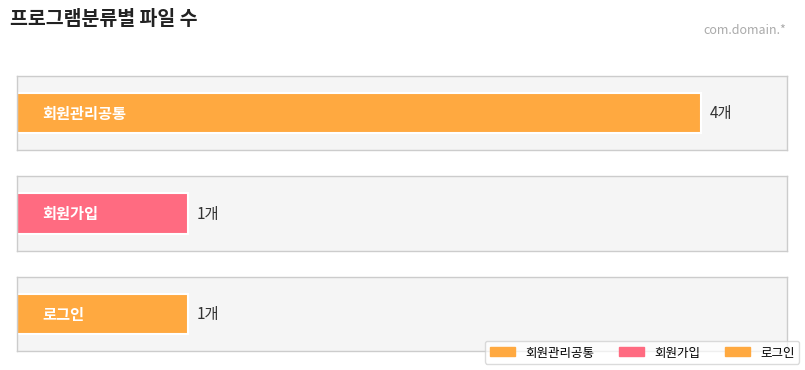

What is the value of the 2nd bar from the left?

1